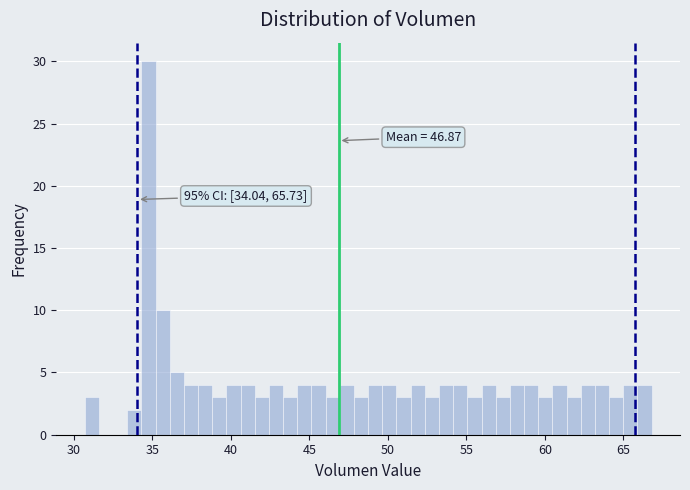

Around what value on the x-axis is the tallest bar? Give the approximate position of its centre, as read against the axis.

35.0